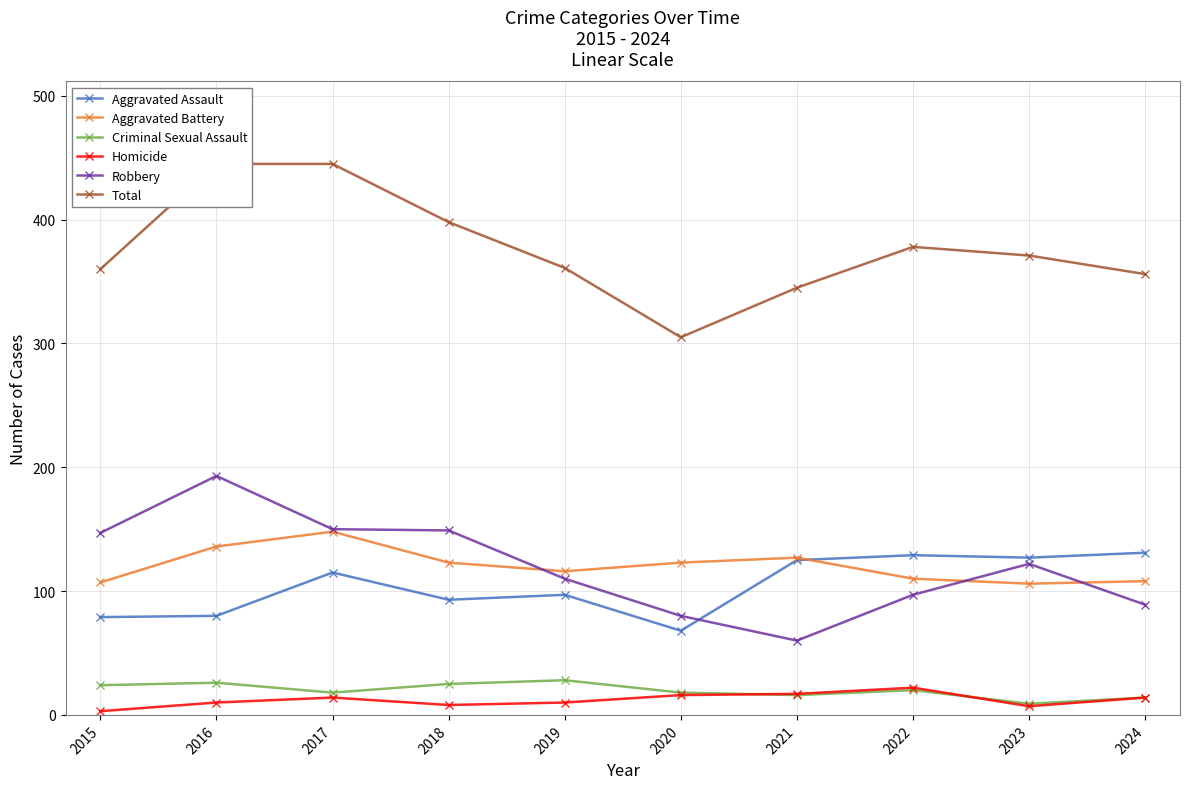

Reading left to right, what are all the values shown in this chart?

Aggravated Assault: 79	80	115	93	97	68	125	129	127	131
Aggravated Battery: 107	136	148	123	116	123	127	110	106	108
Criminal Sexual Assault: 24	26	18	25	28	18	16	20	9	14
Homicide: 3	10	14	8	10	16	17	22	7	14
Robbery: 147	193	150	149	110	80	60	97	122	89
Total: 360	445	445	398	361	305	345	378	371	356